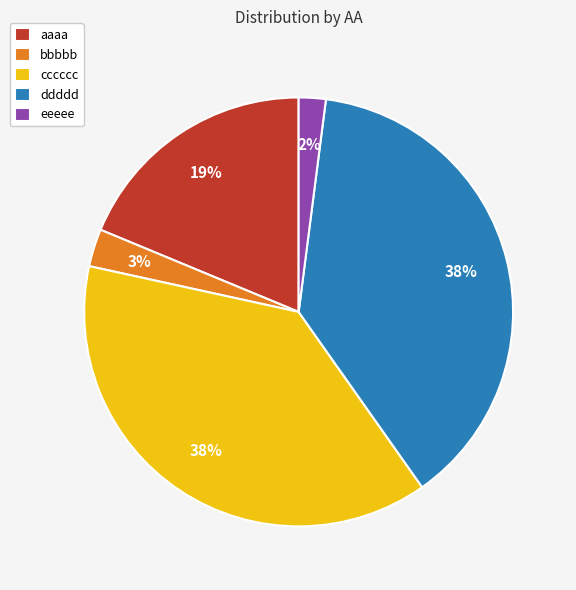

True or false: aaaa accounts for 19% of the total.

True